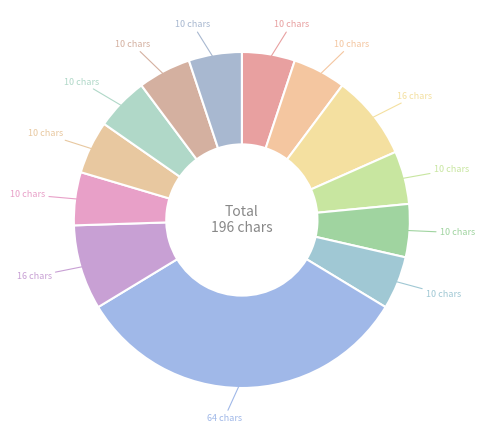

How many slices are in this pie chart?

13